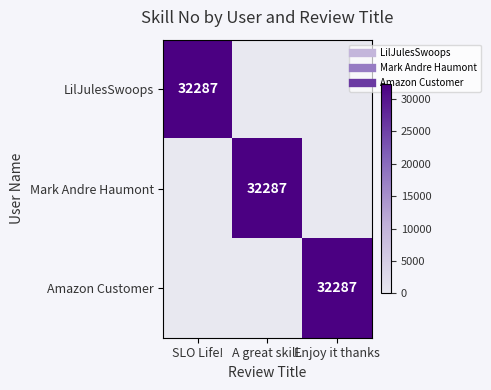

List the labels in order of LilJulesSwoops value, largest first.

SLO Life!, A great skill., Enjoy it thanks